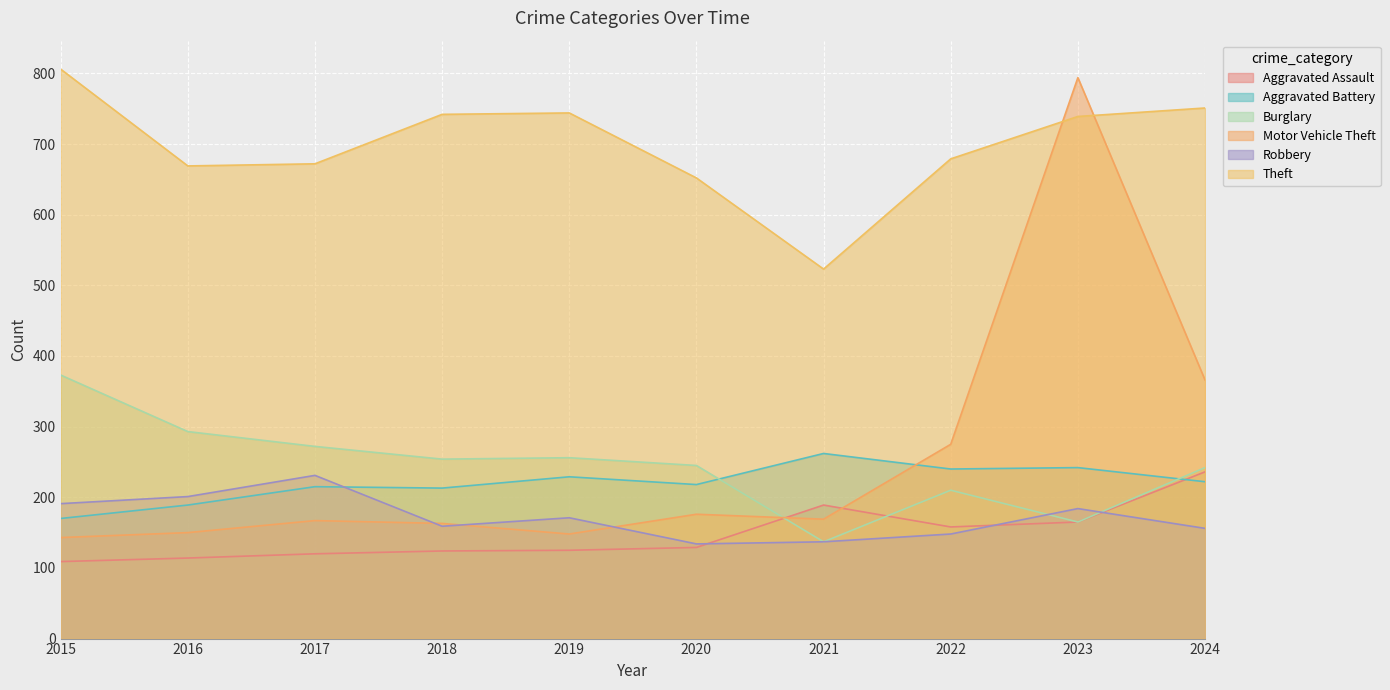

What is the approximate value of Burglary at 2022, to the nearest 5?

210